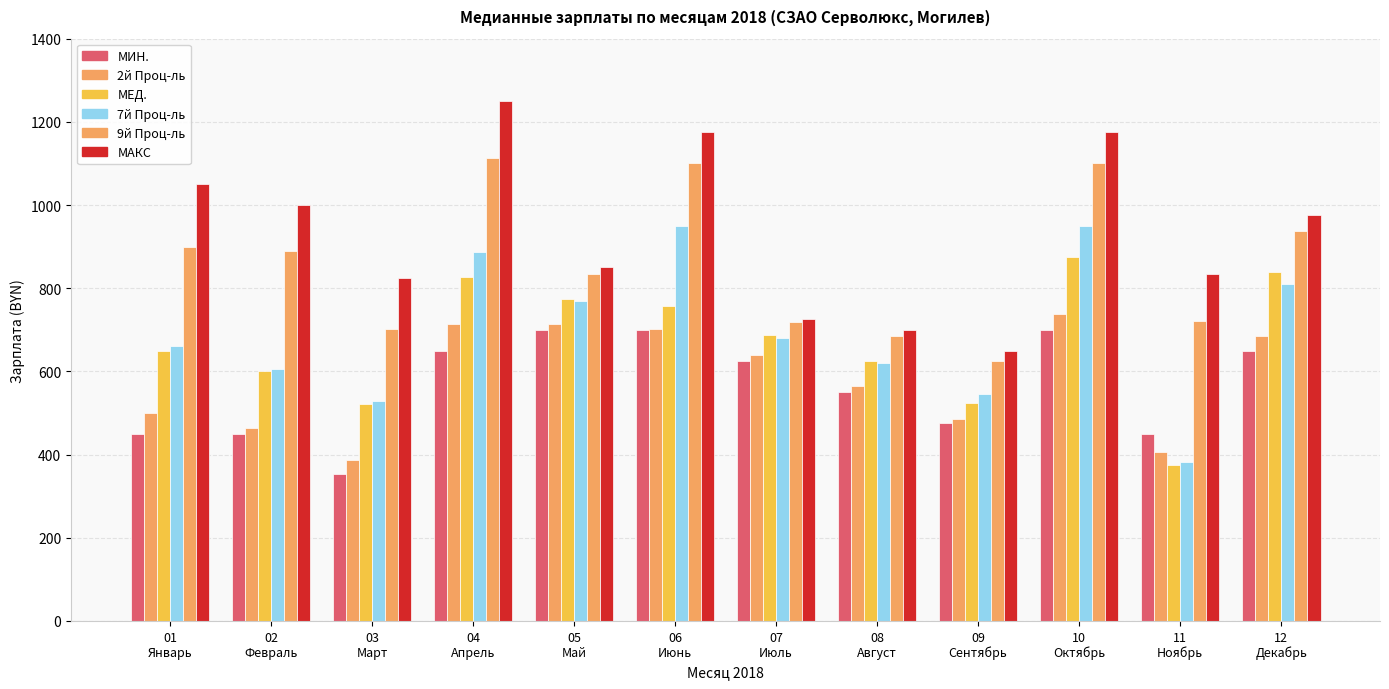

What is the label of the 1st bar from the left?

01
Январь